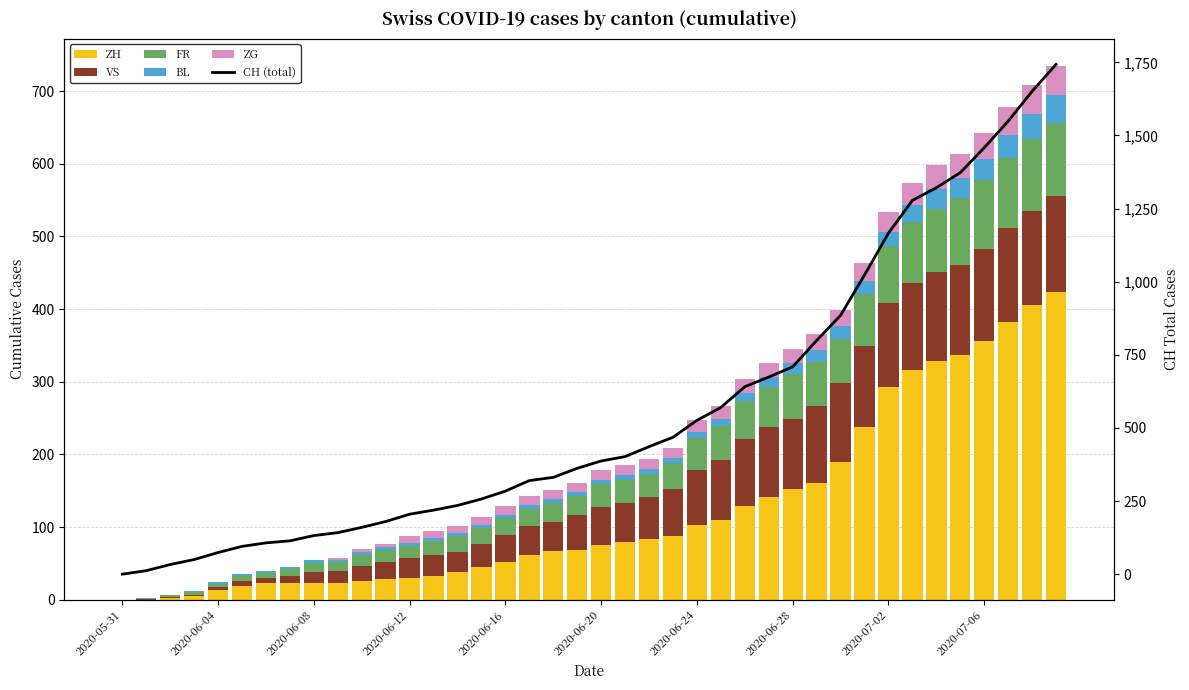

Which series has the largest total across all categories?

CH (total)